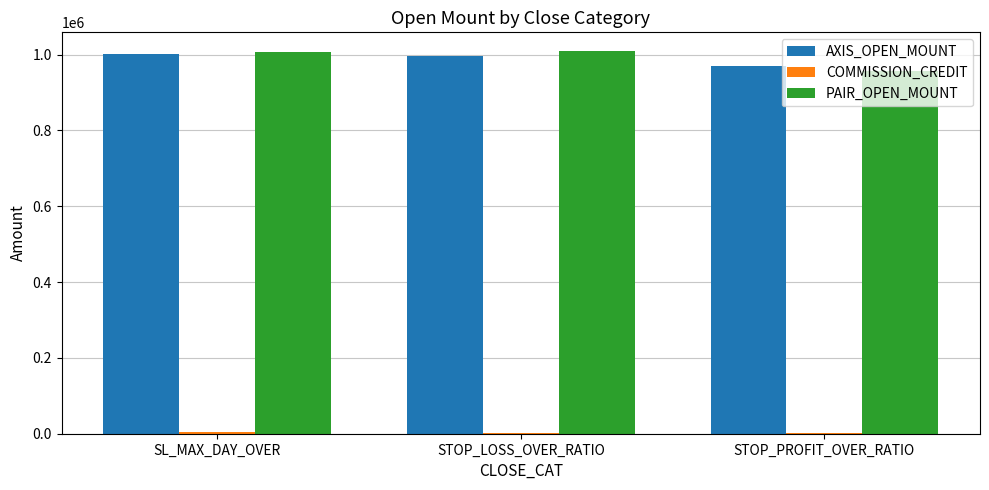

What is the total value across all series at STOP_PROFIT_OVER_RATIO?

1928530.5